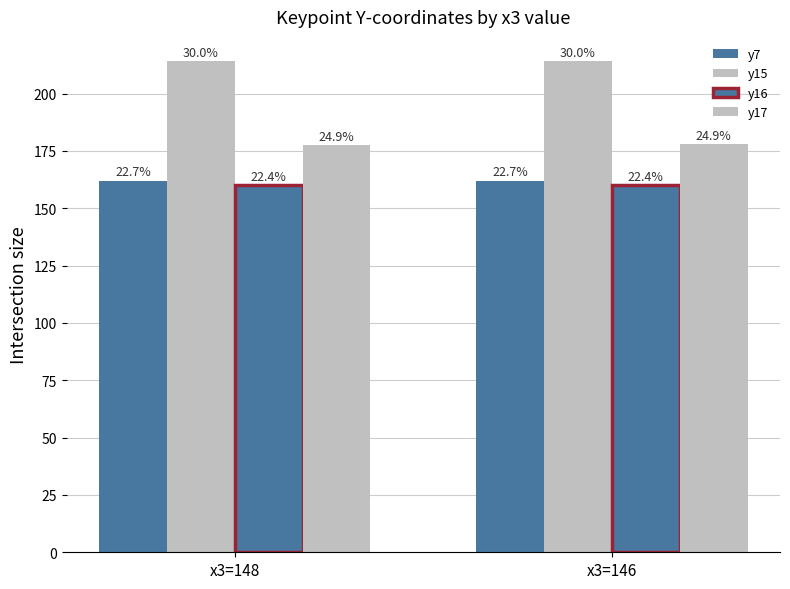

Is it true that y15 equals 214.0 at x3=146?

True